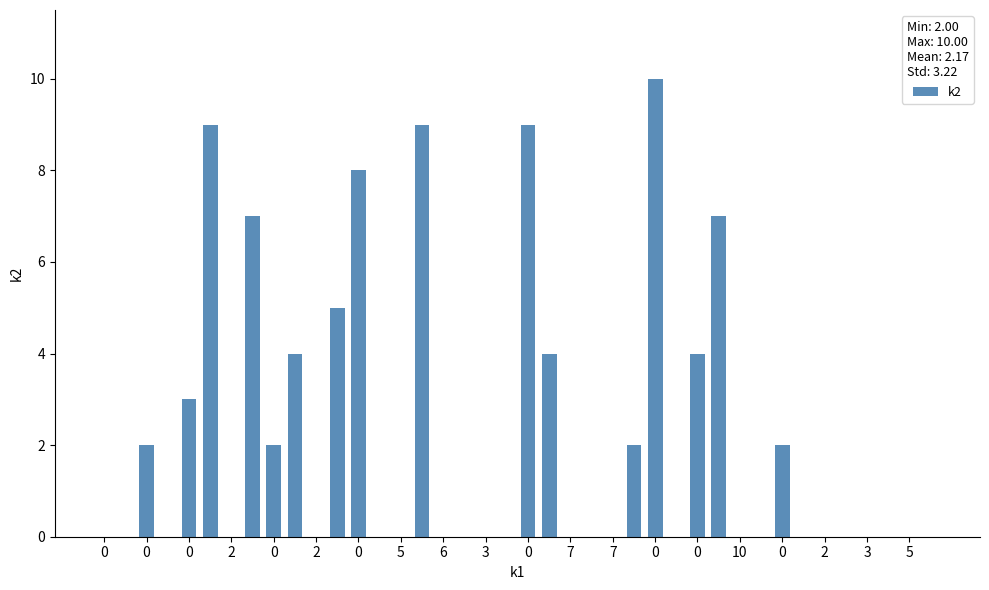

What is the maximum value shown in the chart?

10